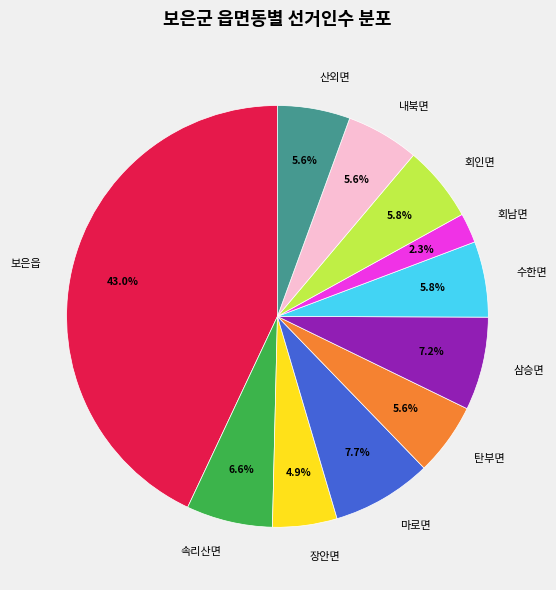

Is there a majority slice in this chart?

No